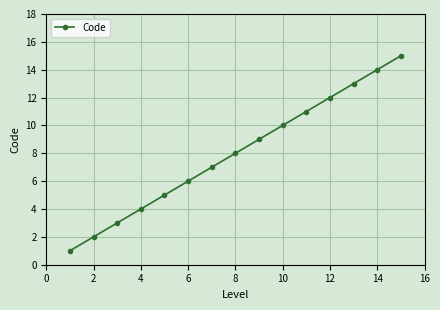

True or false: there are more than 0 points higher than both neighbors.

False